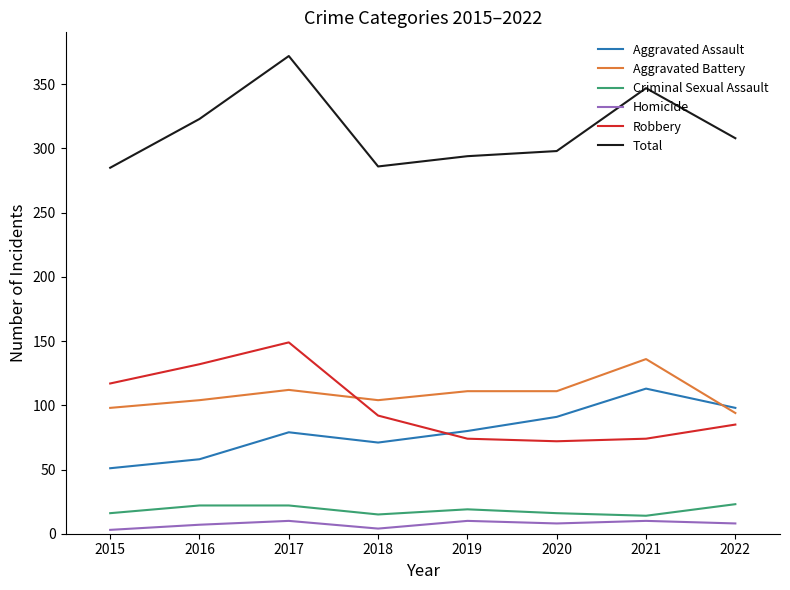

What is the sum of the Aggravated Battery values at 2022 and 2017?

206